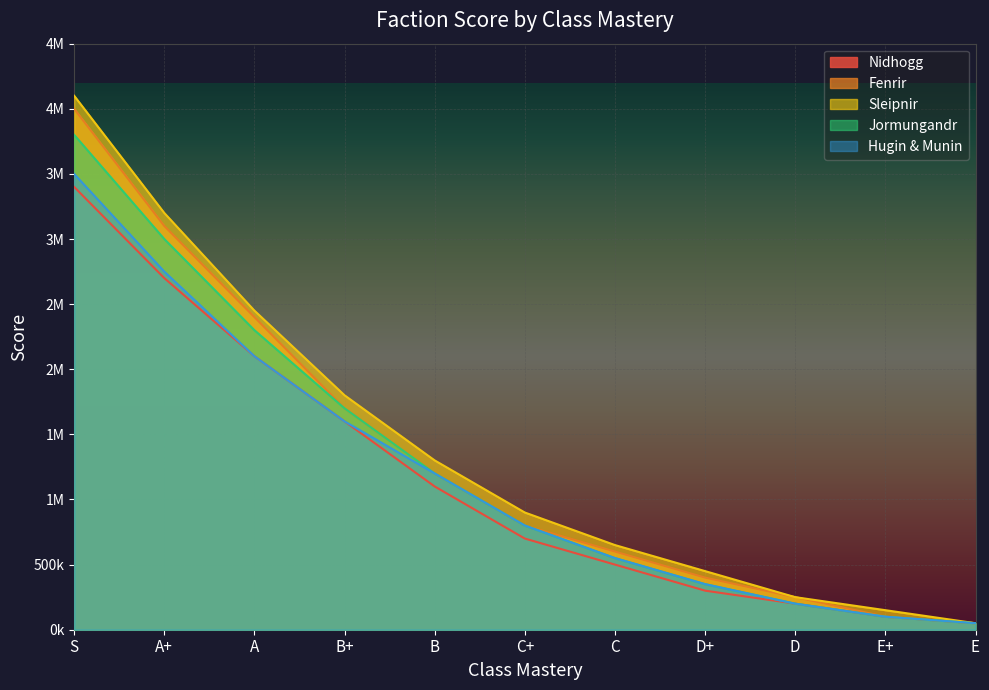

What position from the right is E+?

2